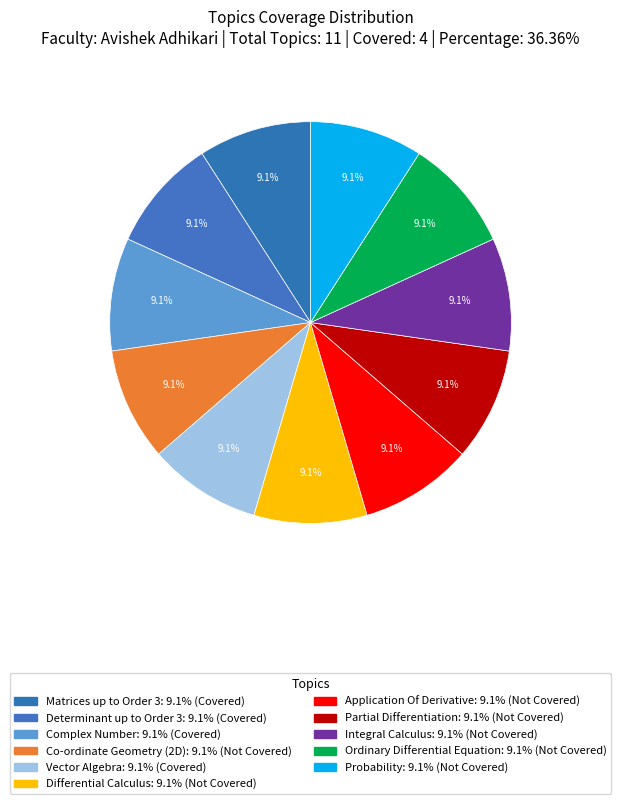

Does any single category account for the majority?

No